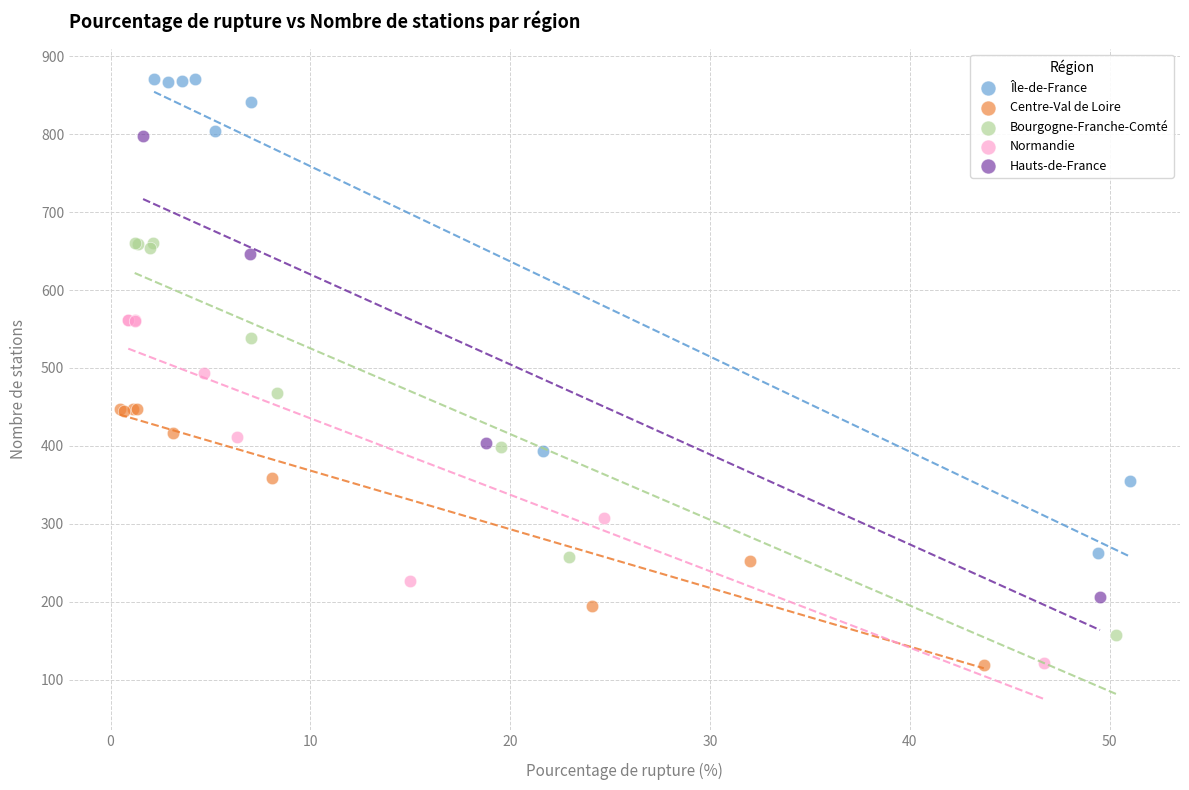

Which series has the largest Y range (max minus min)?

Île-de-France